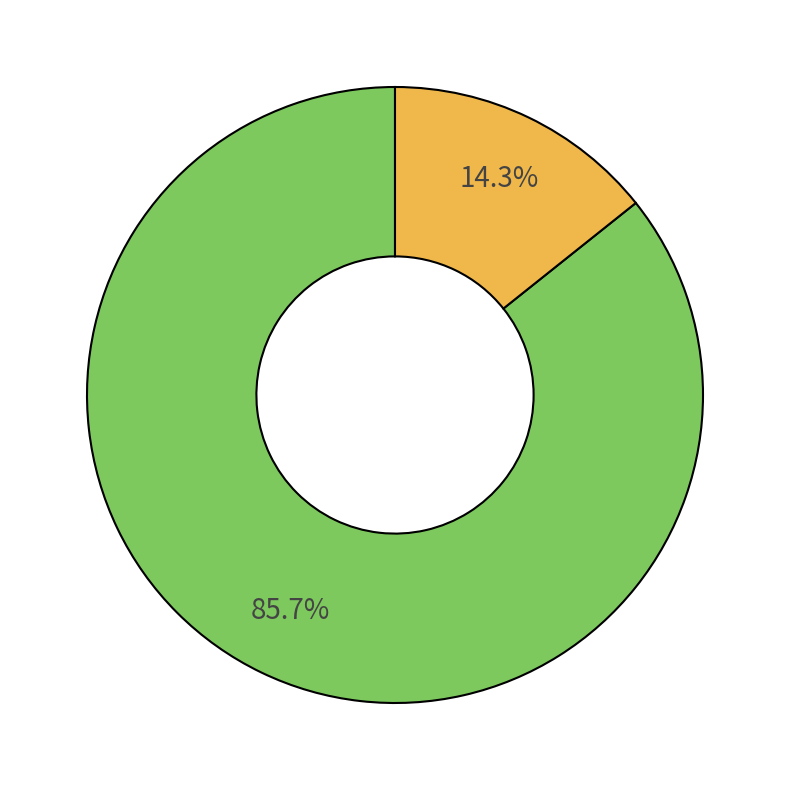

Does any single category account for the majority?

Yes